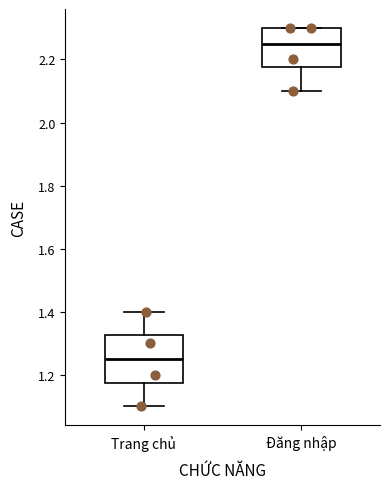

Reading left to right, read every box against the y-axis: the position of its median line, the range the box covers, and the ends of its whiskers. The values are not printed on the chart, so give them approximately, as read against the axis.

Trang chủ: median 1.26, box 1.18 to 1.32, whiskers 1.10 to 1.40
Đăng nhập: median 2.26, box 2.18 to 2.30, whiskers 2.10 to 2.30